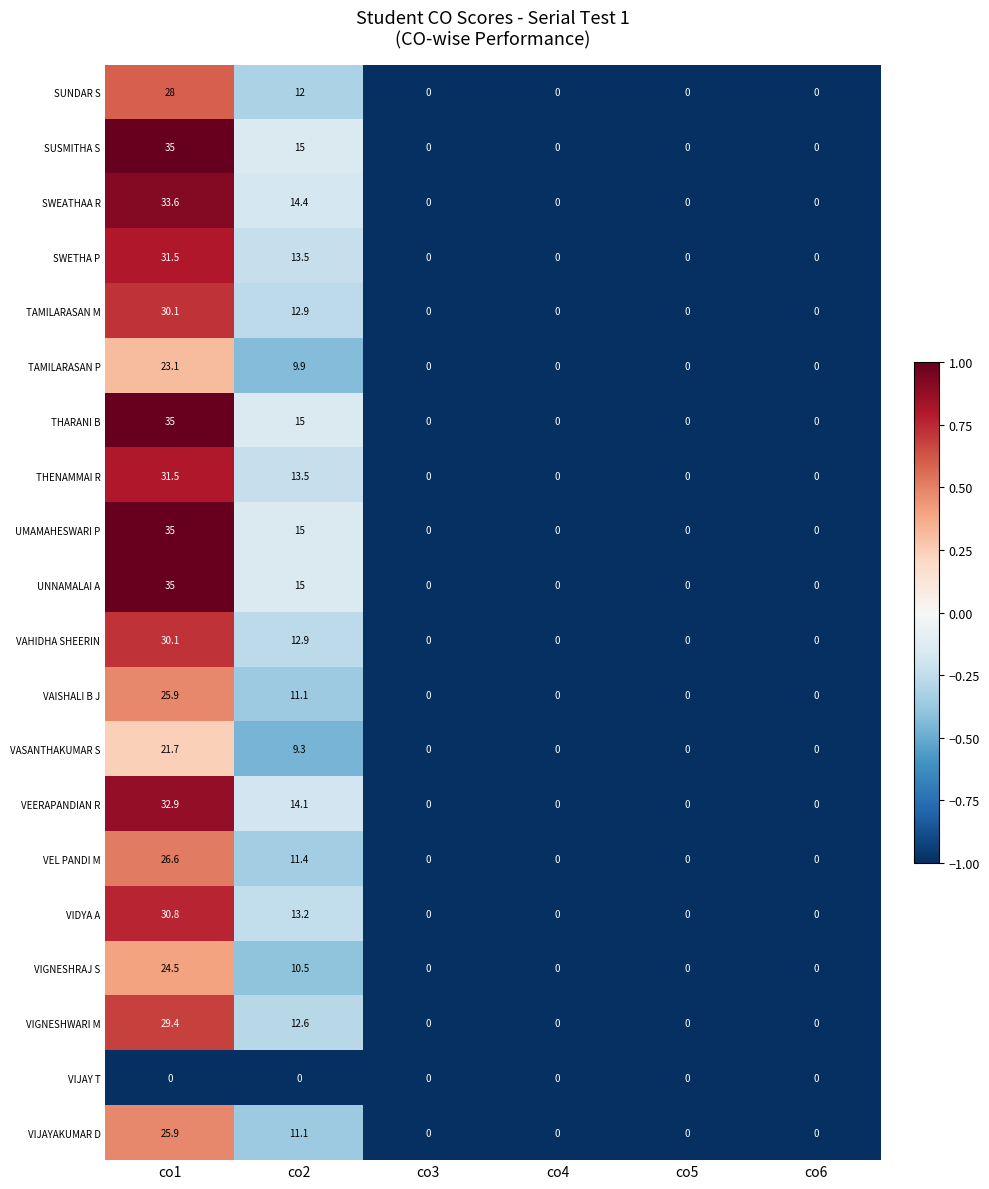

How many positive values does the TAMILARASAN M series have?

2